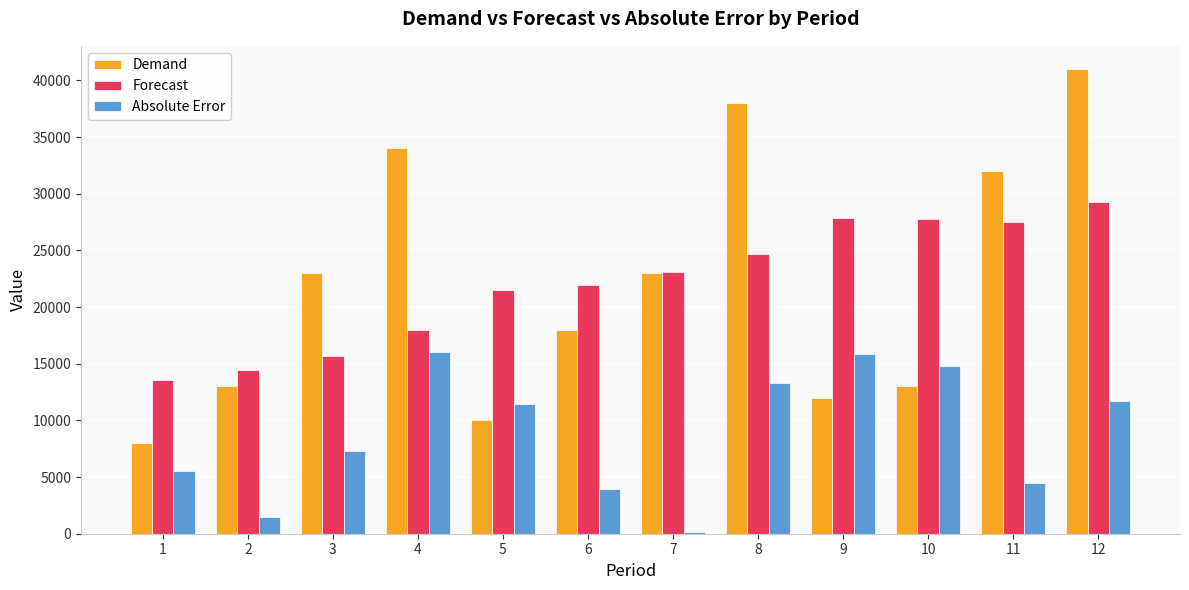

How many values in the Absolute Error series are below 11468?

6